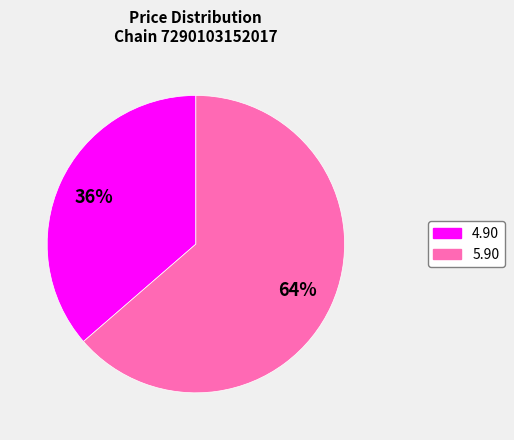

Is there a majority slice in this chart?

Yes